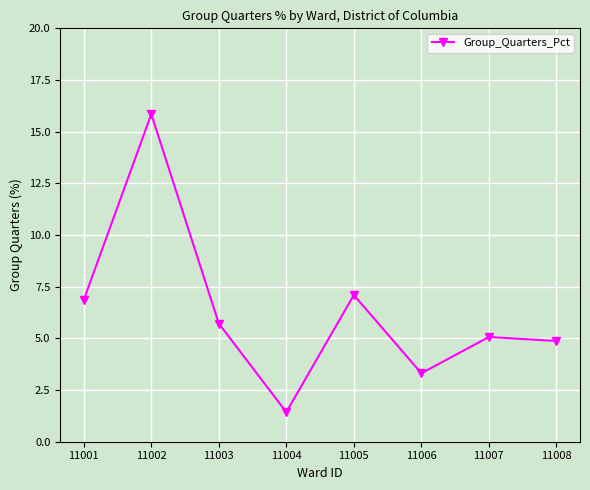

What is the difference between the second highest and minimum values?

5.7